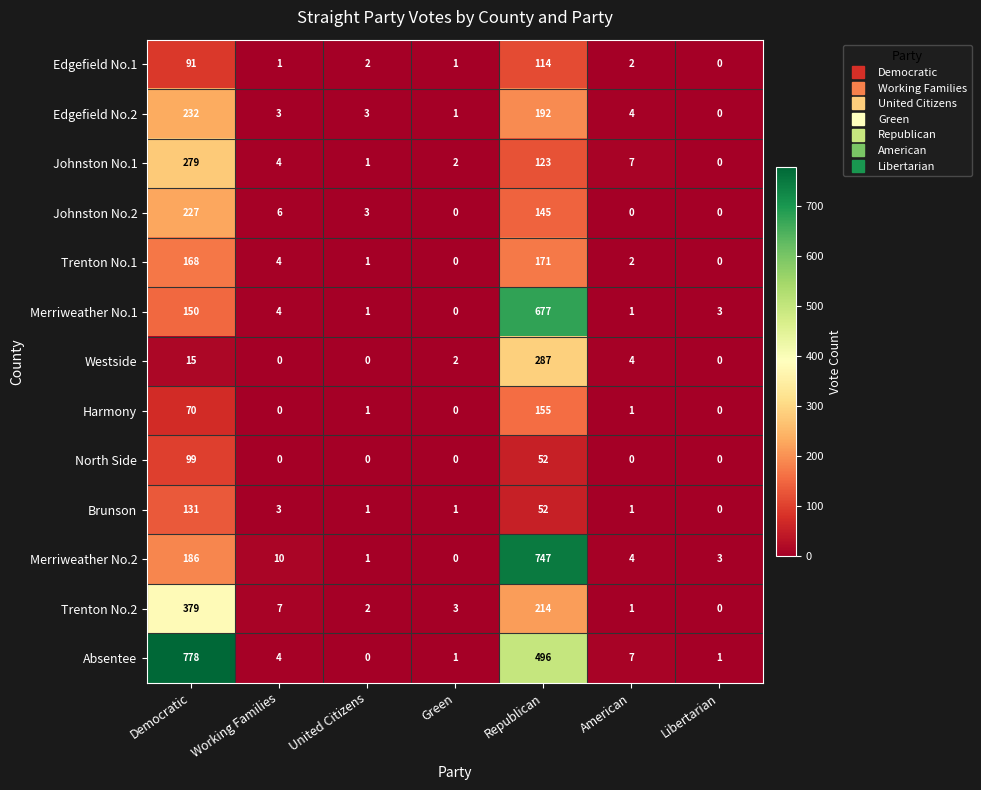

What is the approximate value of Trenton No.1 at Democratic?

168